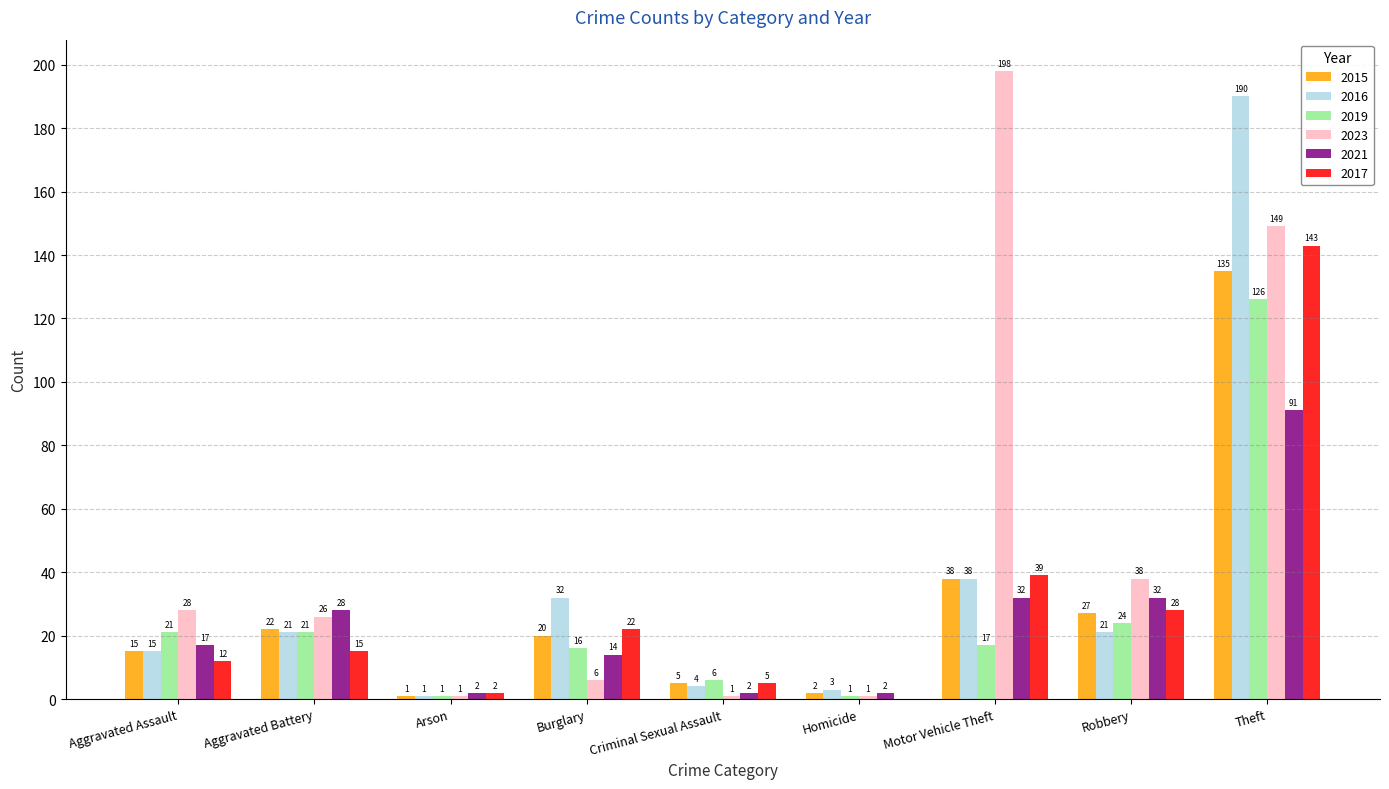

Where is 2023 nearest to the value 99?

Theft